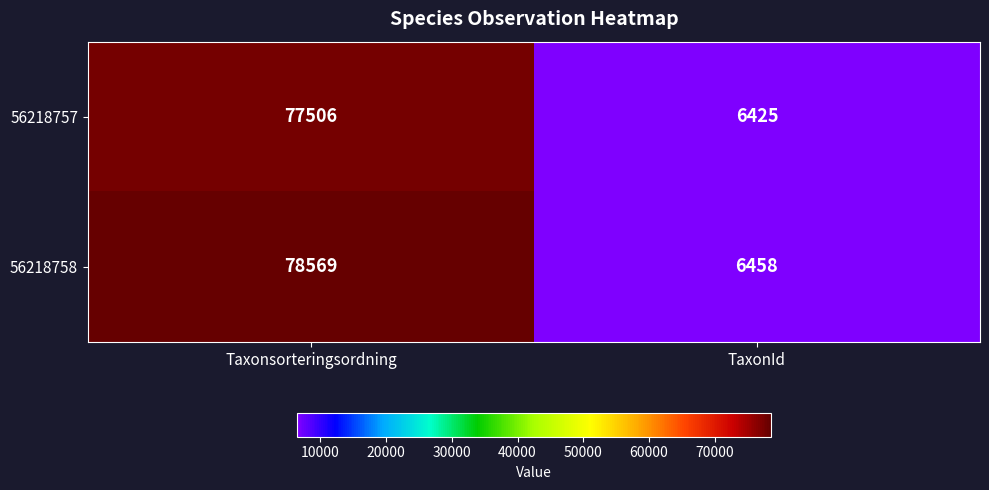

Count the number of data series in this chart.

2